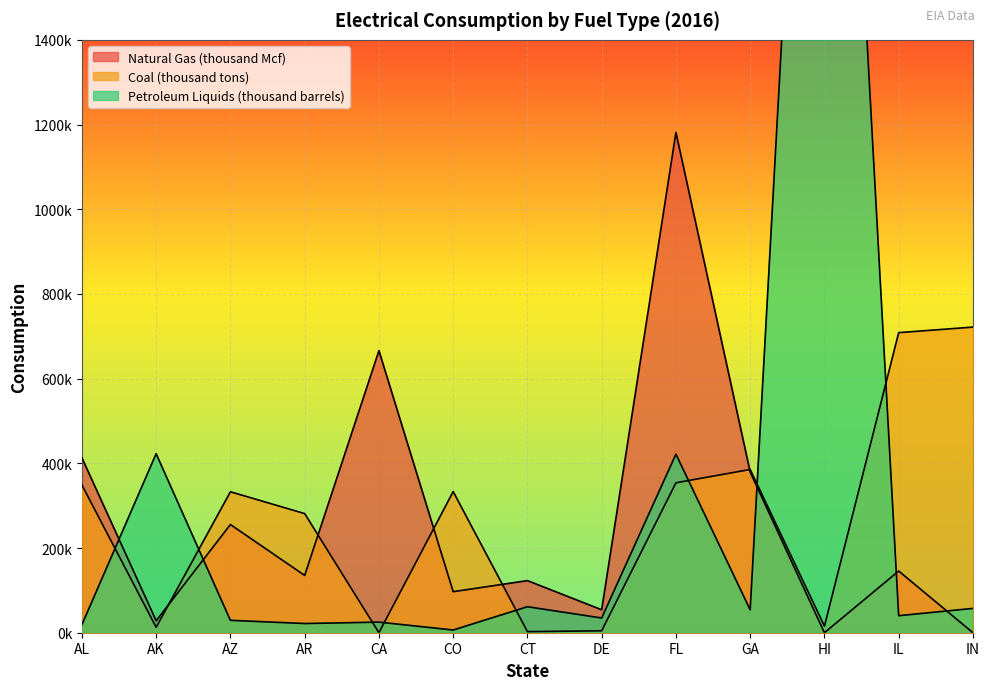

What is the sum of all Petroleum Liquids (thousand barrels) values?

4418670.3